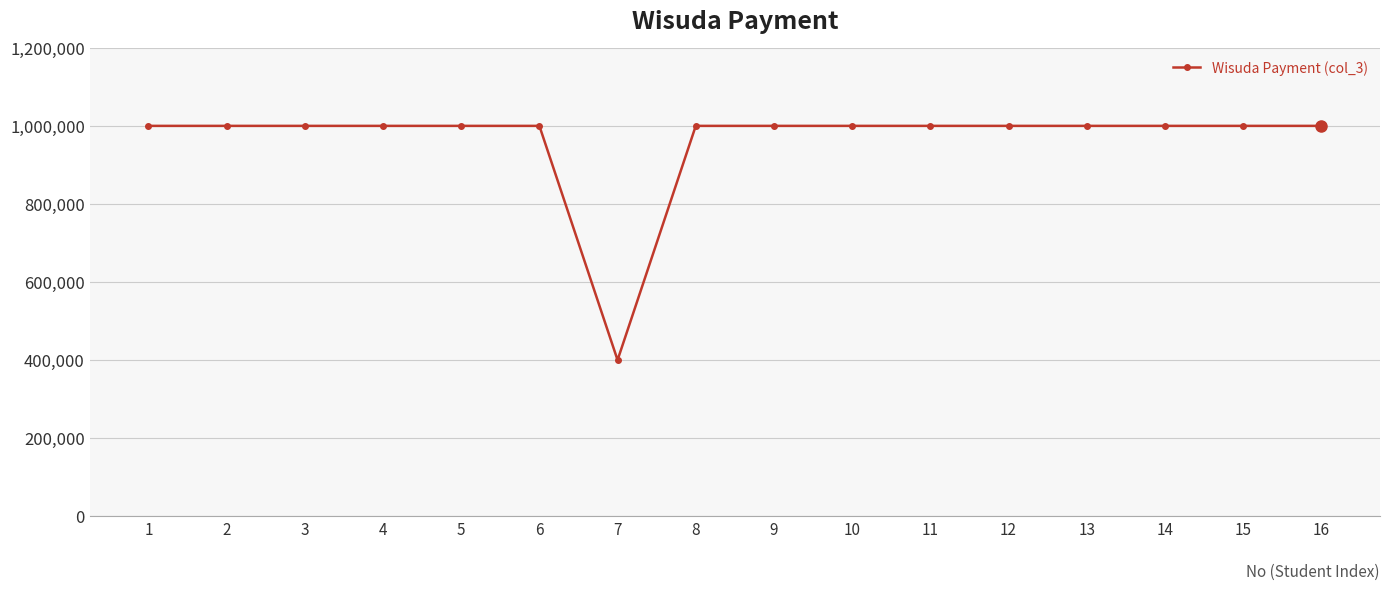

True or false: the data shows 1513356 at 1.

False